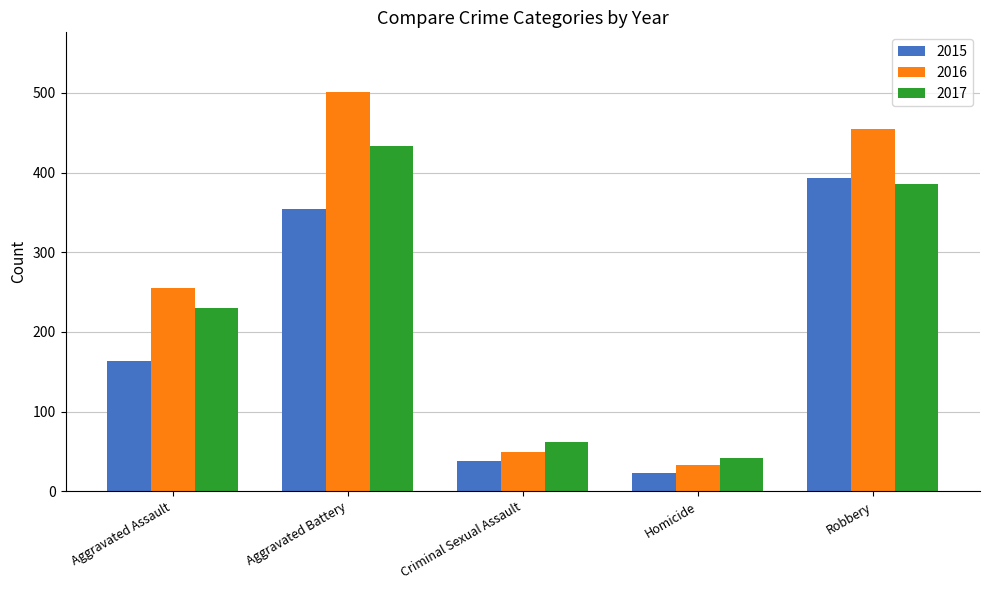

At Aggravated Battery, list the series in order from smallest to largest.

2015, 2017, 2016